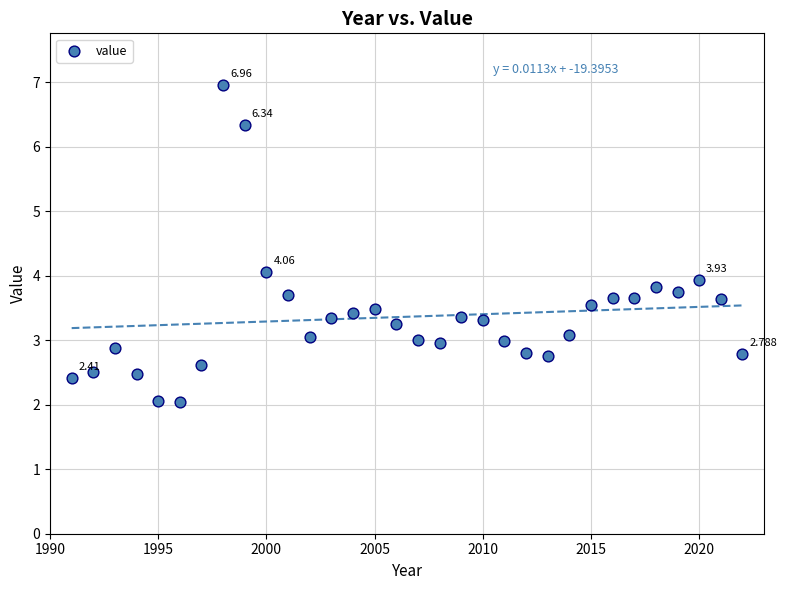

How many points are shown in the scatter plot?

32